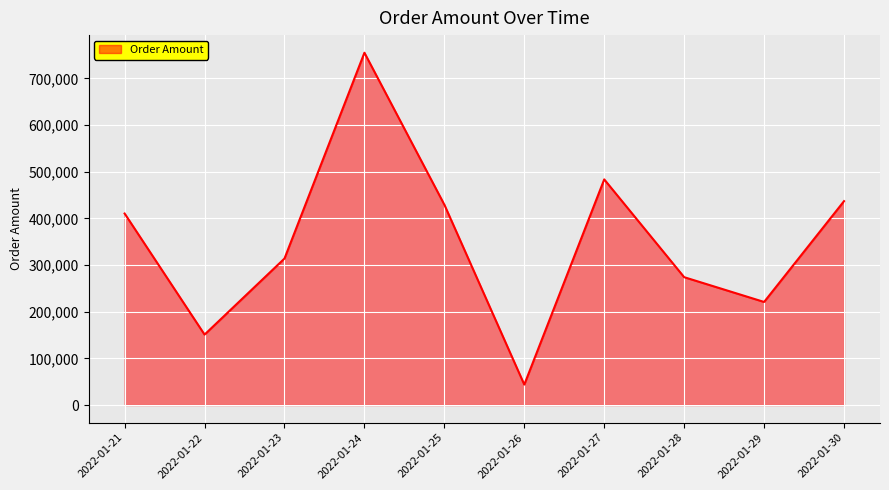

Reading right to left, list all the values displayed in this chart.

436955.6	220887.6	273993.6	483574.1	43739.8	429358.4	755055.4	313977.8	150935.1	410418.2